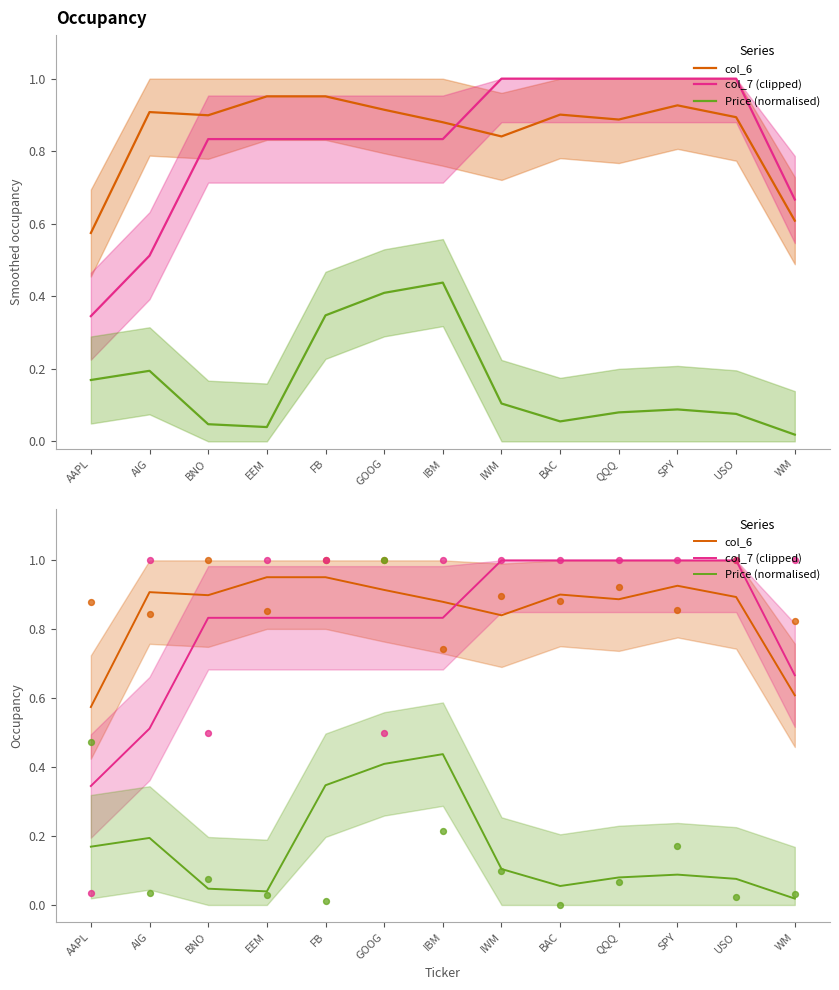

Which series has the largest total across all categories?

col_6